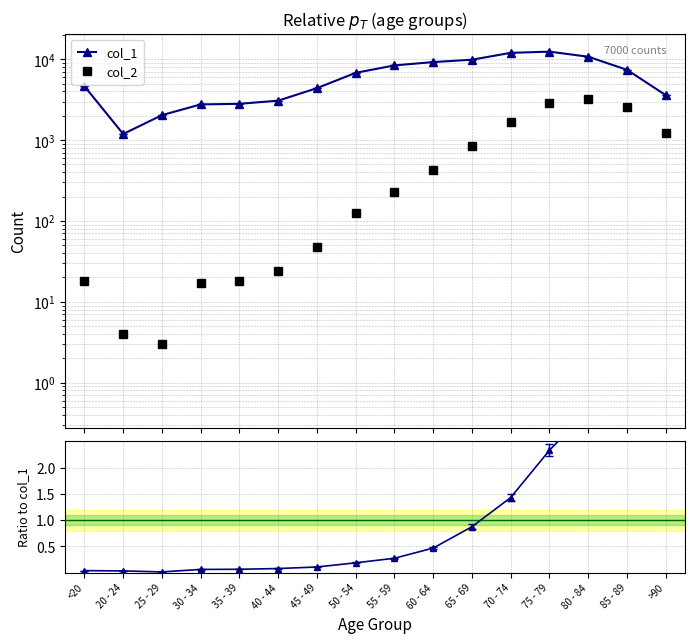

True or false: col_2 has a value of 426.0 at 60 - 64.

True